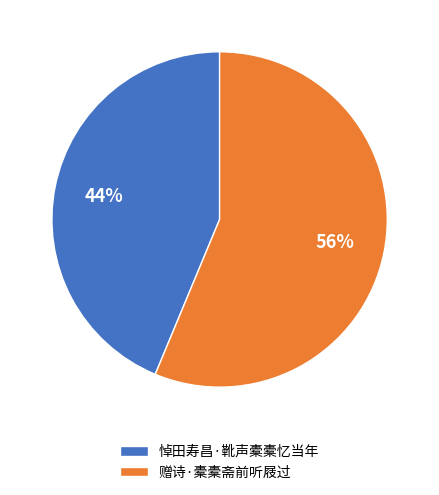

To the nearest percent, what portion does 赠诗·橐橐斋前听屐过 represent?

56%